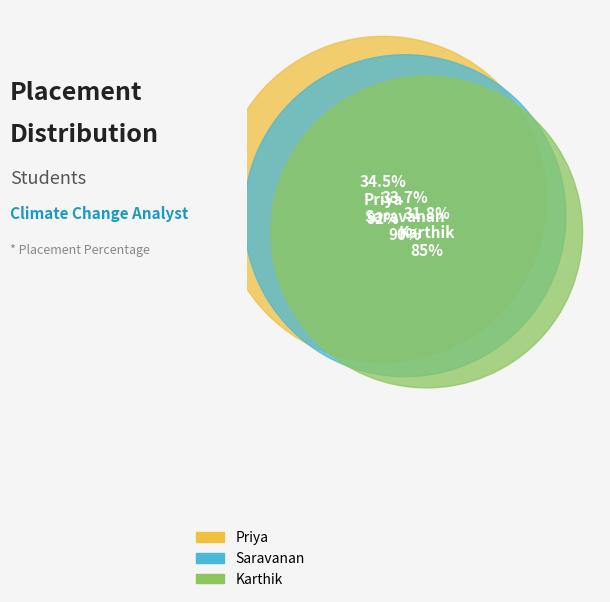

Count the number of slices in the pie.

3